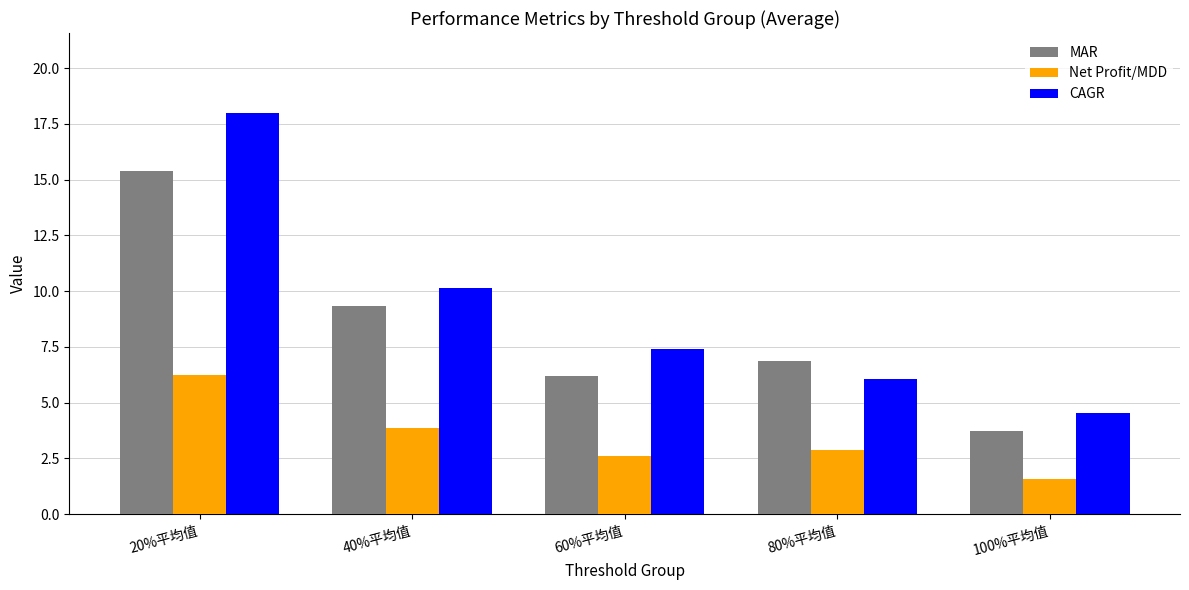

What is the average value of the Net Profit/MDD series?

3.4